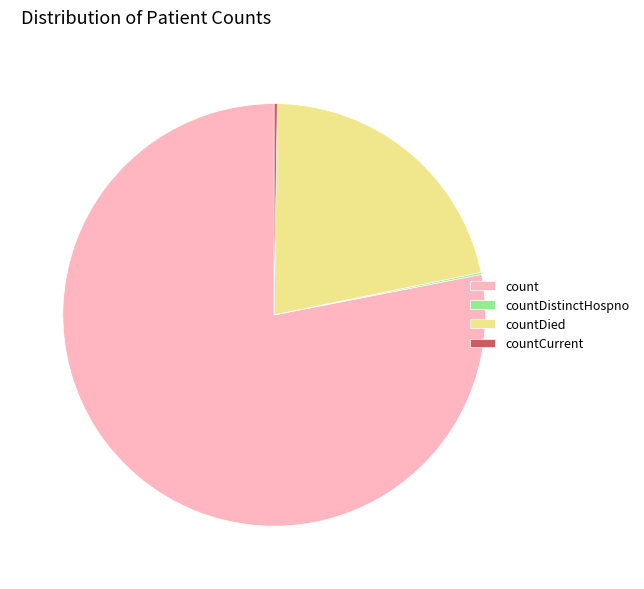

Which slice represents more than half of the pie?

count